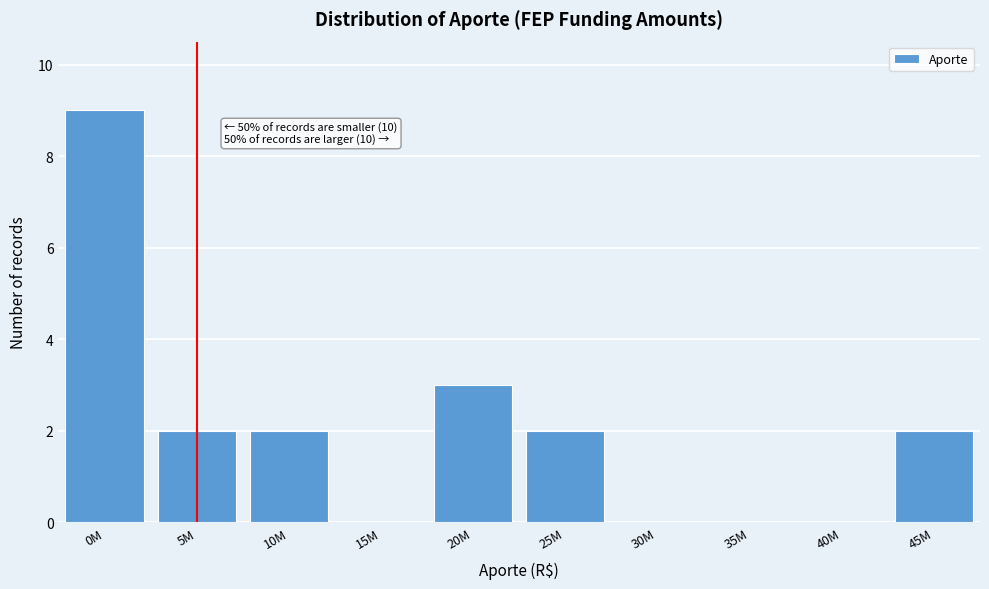

Reading left to right, extract all data points from this chart.

0M=9	5M=2	10M=2	15M=0	20M=3	25M=2	30M=0	35M=0	40M=0	45M=2